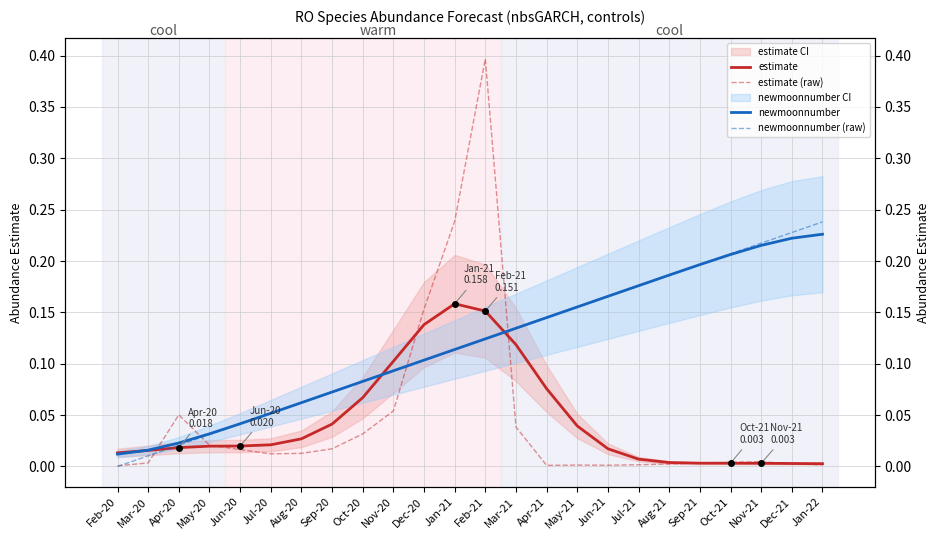

List the labels in order of newmoonnumber value, smallest first.

Feb-20, Mar-20, Apr-20, May-20, Jun-20, Jul-20, Aug-20, Sep-20, Oct-20, Nov-20, Dec-20, Jan-21, Feb-21, Mar-21, Apr-21, May-21, Jun-21, Jul-21, Aug-21, Sep-21, Oct-21, Nov-21, Dec-21, Jan-22